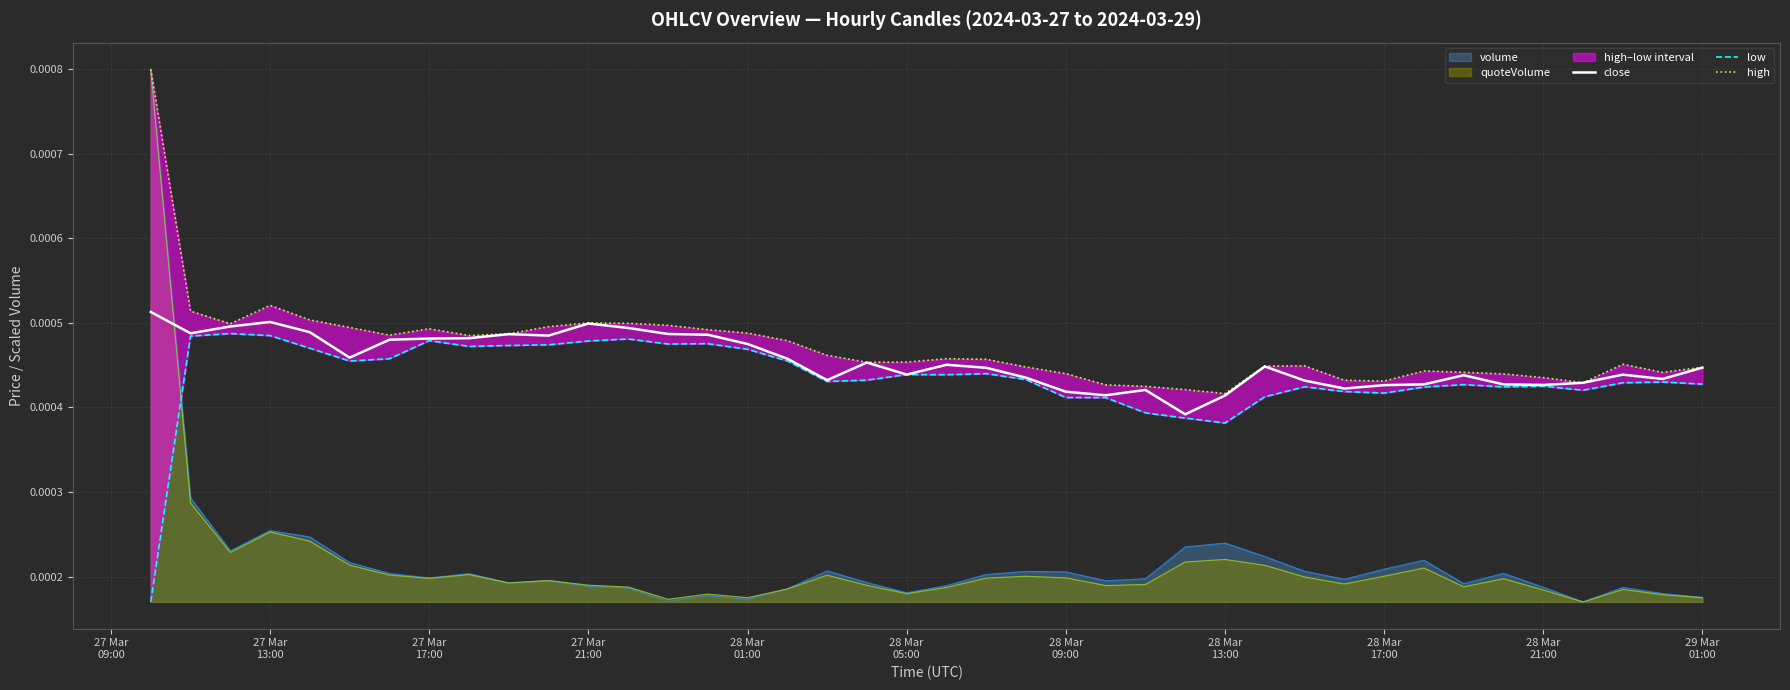

Which series ends up on top after the final intersection of quoteVolume and close?

close